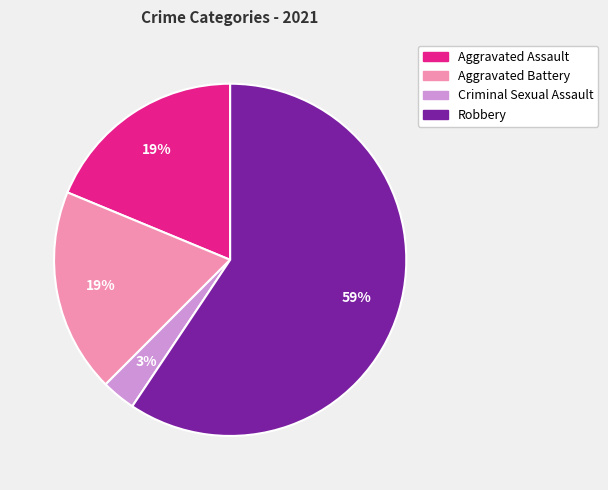

True or false: Aggravated Assault accounts for 19% of the total.

True